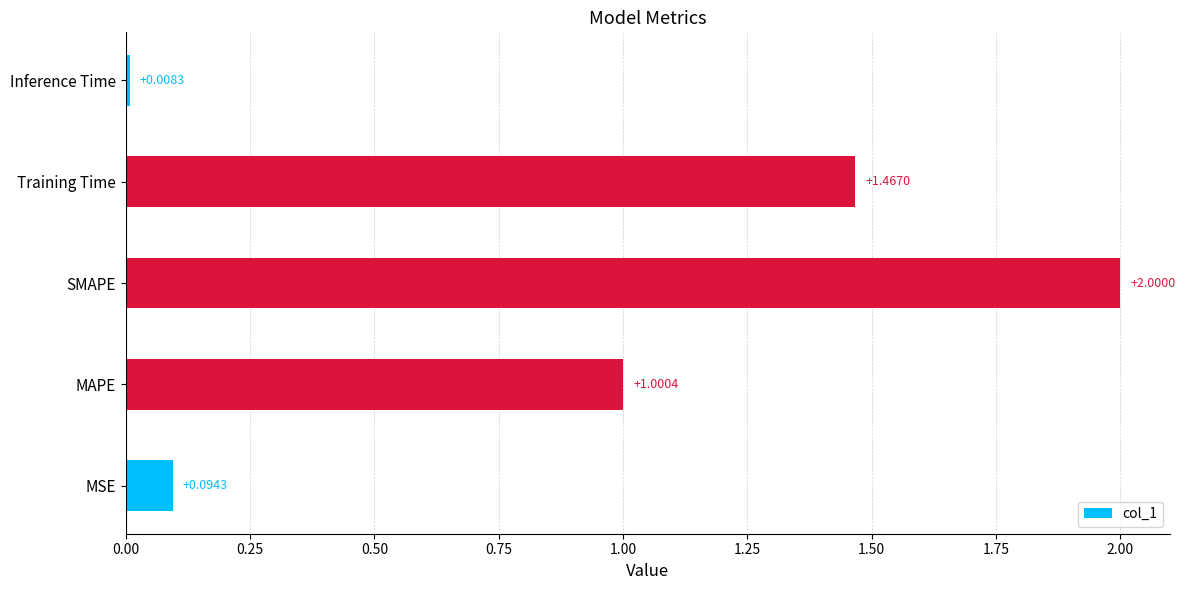

At which category does the chart reach its peak across all series?

SMAPE